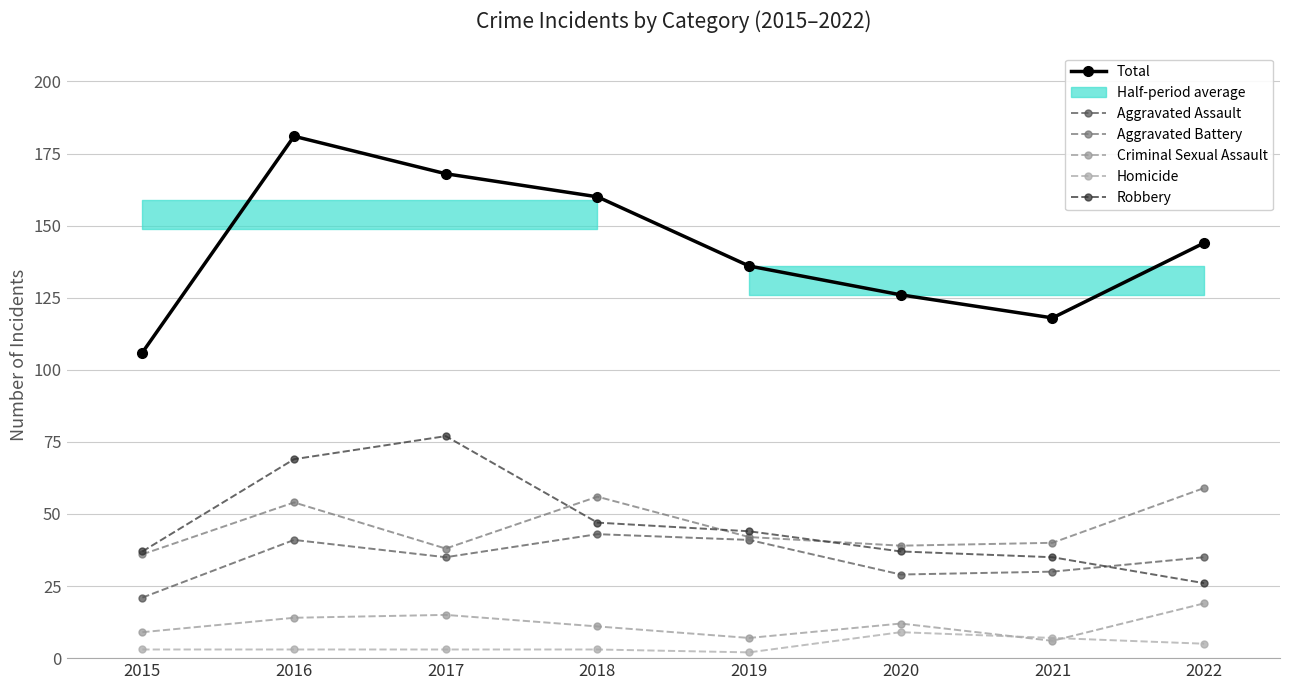

True or false: Aggravated Battery and Total cross at least once.

False